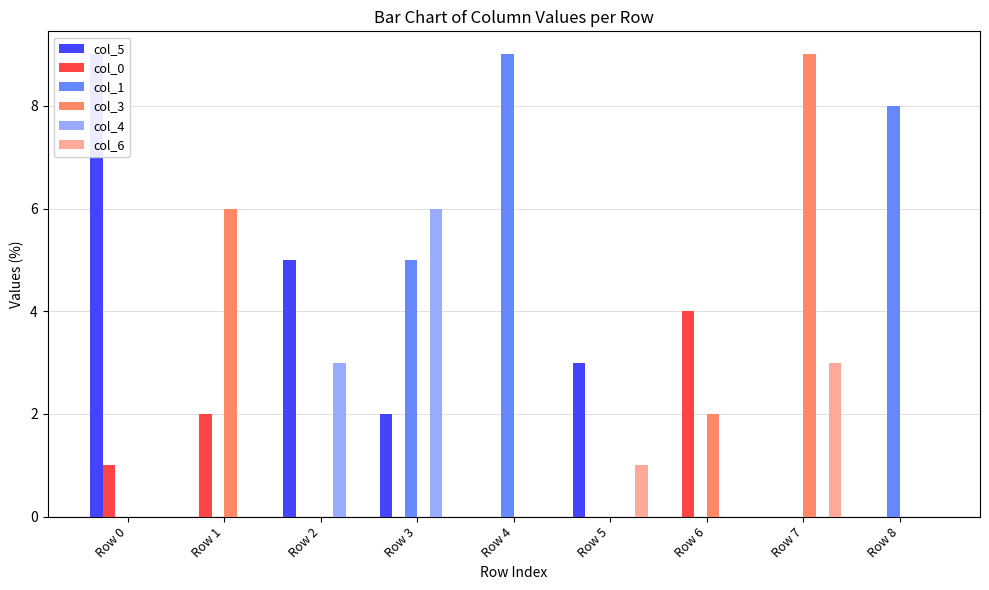

Reading right to left, list all the values displayed in this chart.

col_5: Row 8=0	Row 7=0	Row 6=0	Row 5=3	Row 4=0	Row 3=2	Row 2=5	Row 1=0	Row 0=9
col_0: Row 8=0	Row 7=0	Row 6=4	Row 5=0	Row 4=0	Row 3=0	Row 2=0	Row 1=2	Row 0=1
col_1: Row 8=8	Row 7=0	Row 6=0	Row 5=0	Row 4=9	Row 3=5	Row 2=0	Row 1=0	Row 0=0
col_3: Row 8=0	Row 7=9	Row 6=2	Row 5=0	Row 4=0	Row 3=0	Row 2=0	Row 1=6	Row 0=0
col_4: Row 8=0	Row 7=0	Row 6=0	Row 5=0	Row 4=0	Row 3=6	Row 2=3	Row 1=0	Row 0=0
col_6: Row 8=0	Row 7=3	Row 6=0	Row 5=1	Row 4=0	Row 3=0	Row 2=0	Row 1=0	Row 0=0